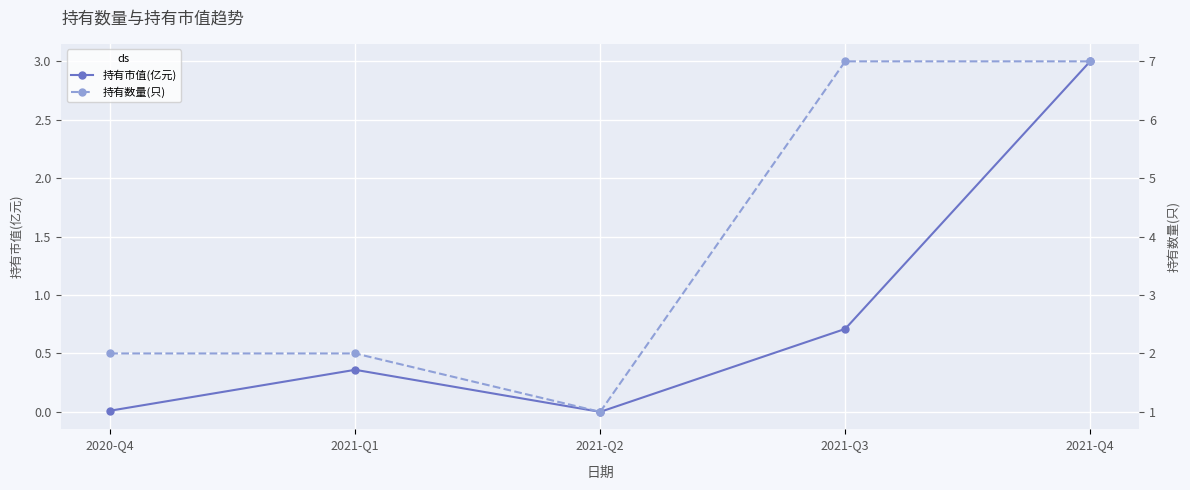

True or false: 持有市值(亿元) and 持有数量(只) intersect in this chart.

False